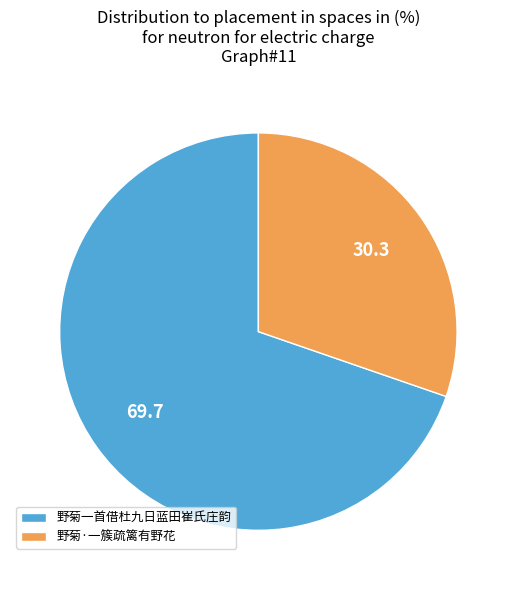

Is it true that 野菊一首借杜九日蓝田崔氏庄韵 is 70% of the pie?

True